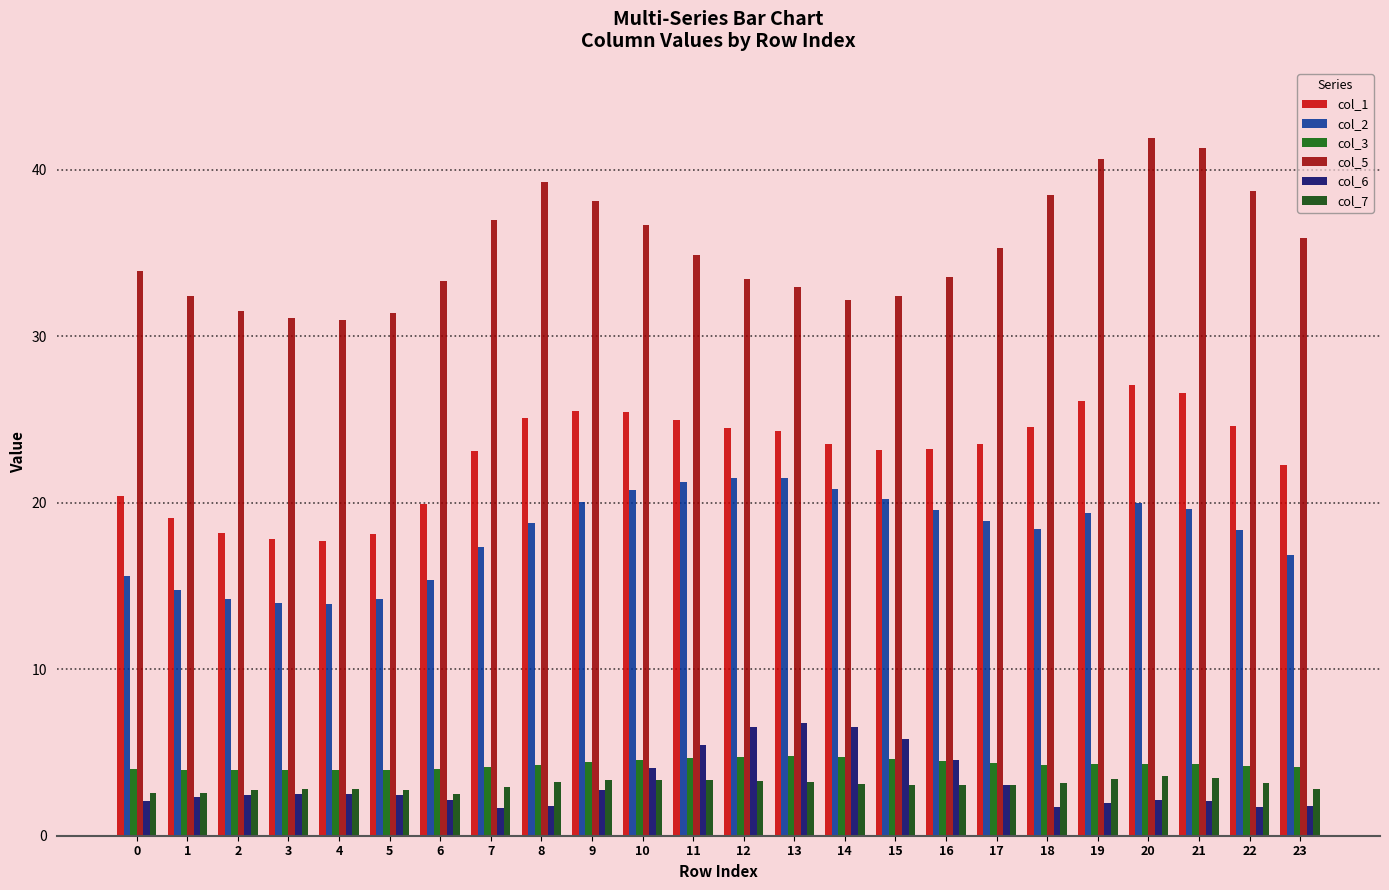

Are the bars grouped side by side (vs. stacked)?

Yes